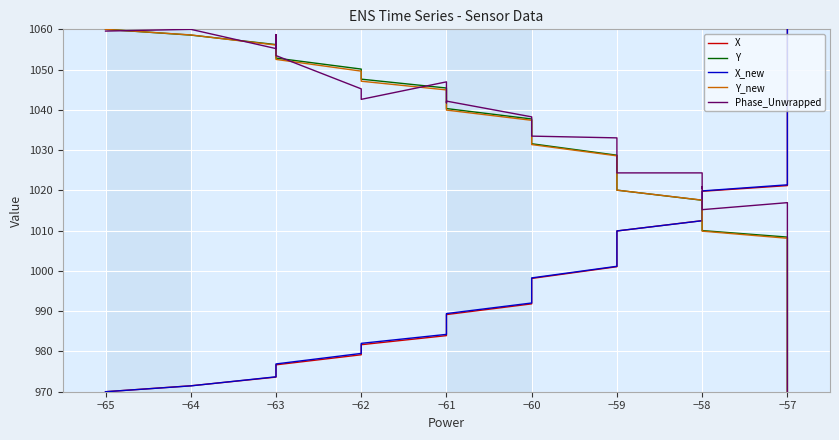

The value of Y_new at −64 is 1571.9. True or false?

False